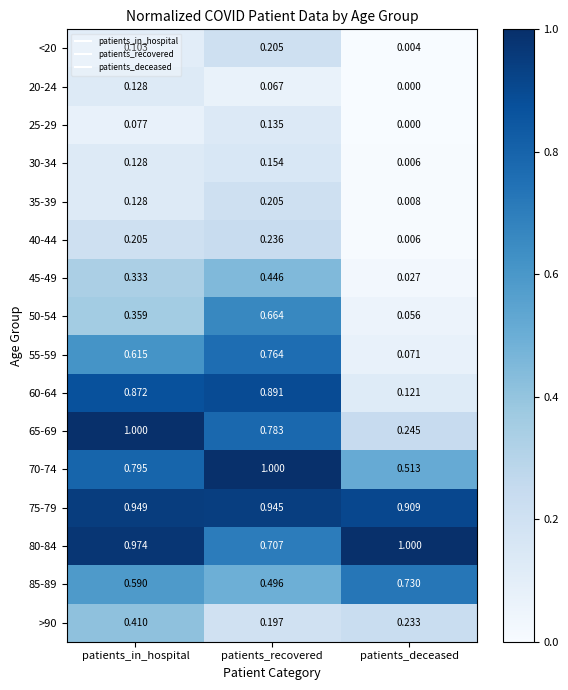

Where is 85-89 nearest to the value 0?

patients_recovered